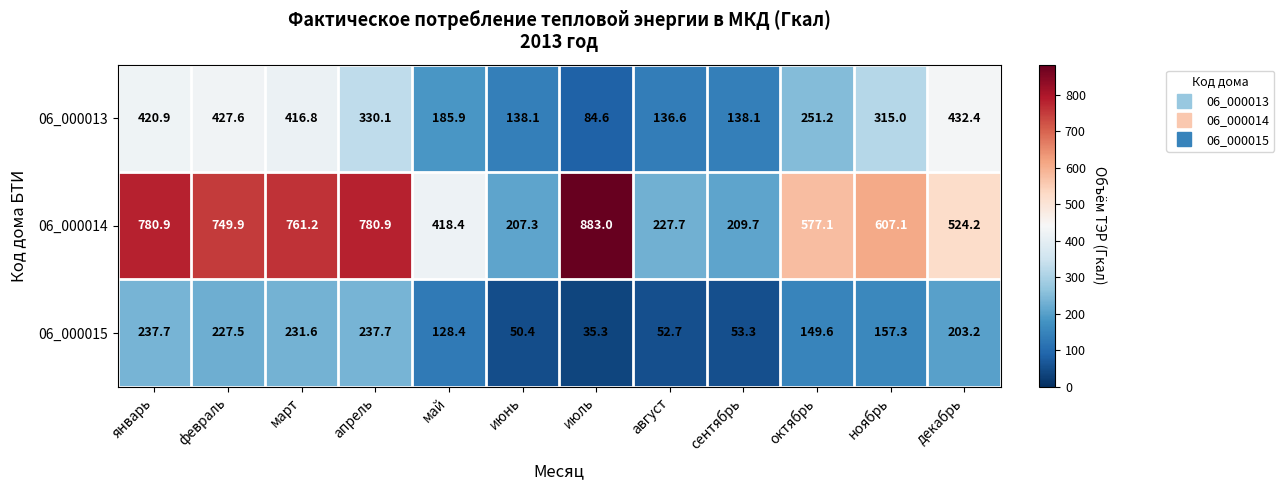

What is the spread (max minus min) of values at июль?

847.7